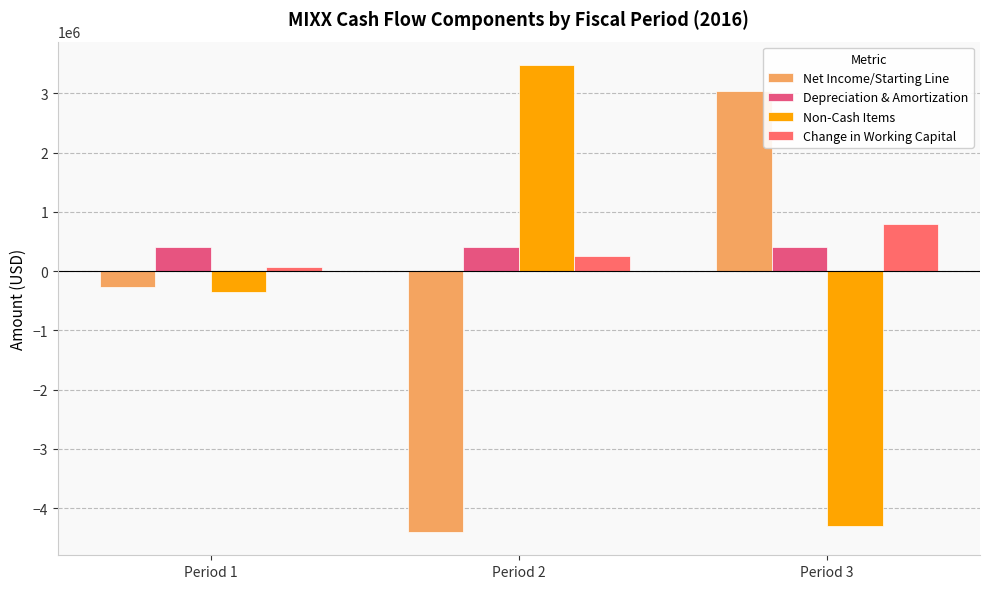

How many distinct data groups are displayed?

4